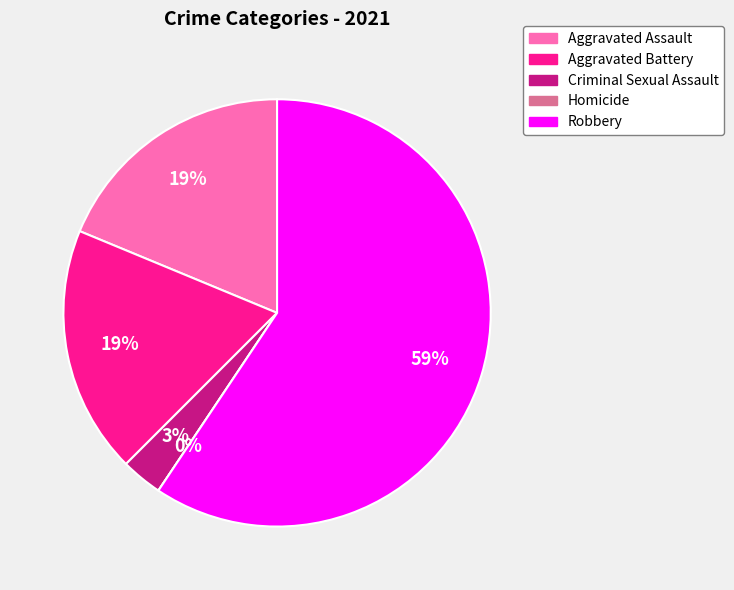

What percentage is NOT represented by Criminal Sexual Assault?

96.9%